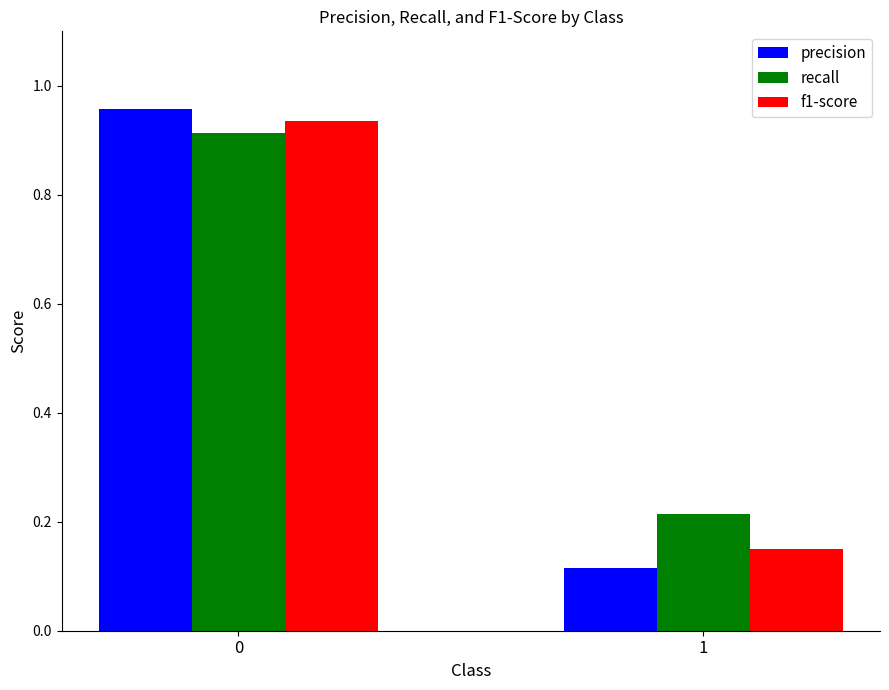

Are the bars horizontal?

No